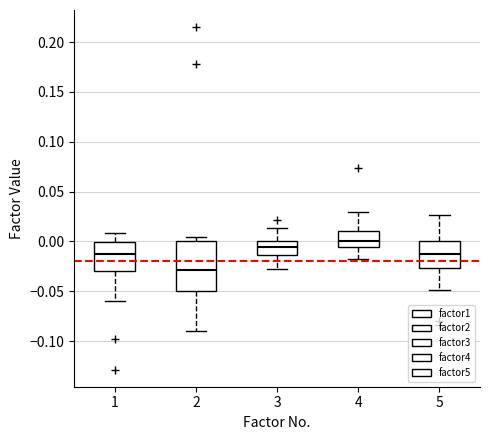

Reading left to right, transcribe this box plot: for each box, give where its median line is, the range the box spans, and where its two whiskers end, as read against the y-axis. The values are not printed on the chart, so give them approximately, as read against the axis.

1: median -0.015, box -0.030 to 0.000, whiskers -0.060 to 0.010
2: median -0.030, box -0.050 to 0.000, whiskers -0.090 to 0.005
3: median -0.005, box -0.015 to 0.000, whiskers -0.030 to 0.015
4: median 0.000, box -0.005 to 0.010, whiskers -0.020 to 0.030
5: median -0.010, box -0.025 to 0.000, whiskers -0.050 to 0.025